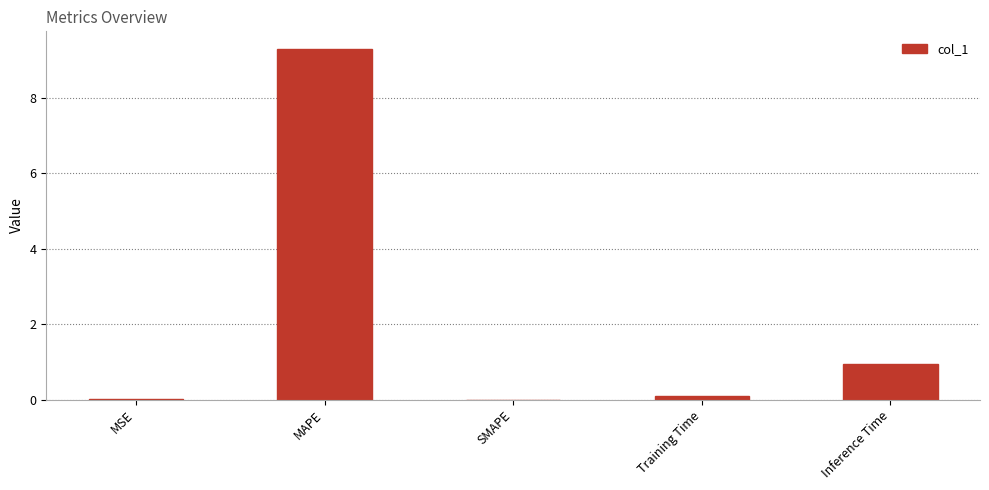

Count the number of data series in this chart.

1